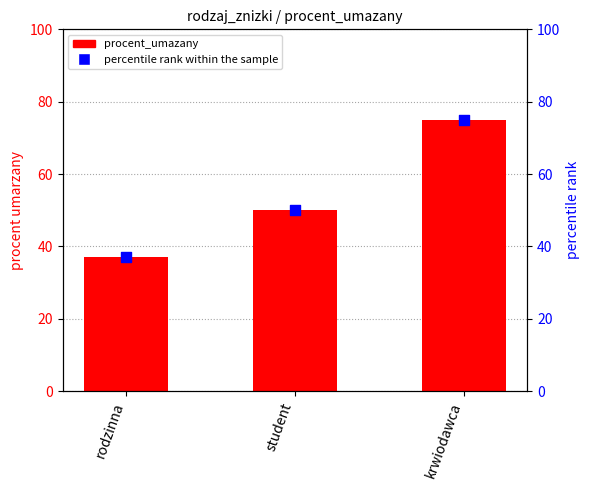

At which category is the sum across all series the highest?

krwiodawca